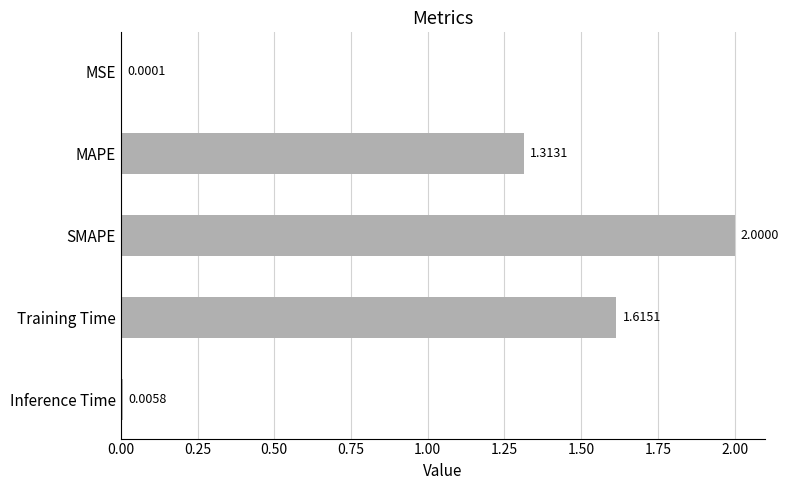

What is the sum of all values?

4.9